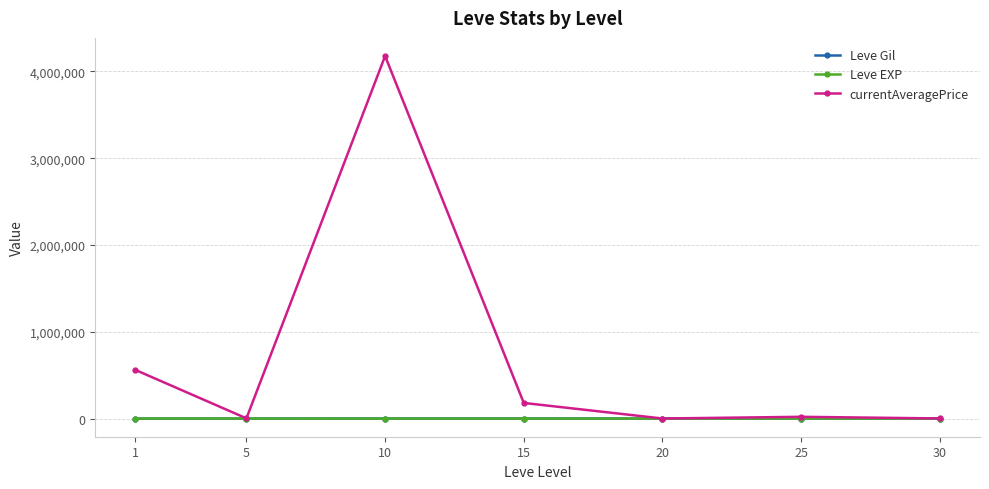

Which series has the widest spread of values?

currentAveragePrice